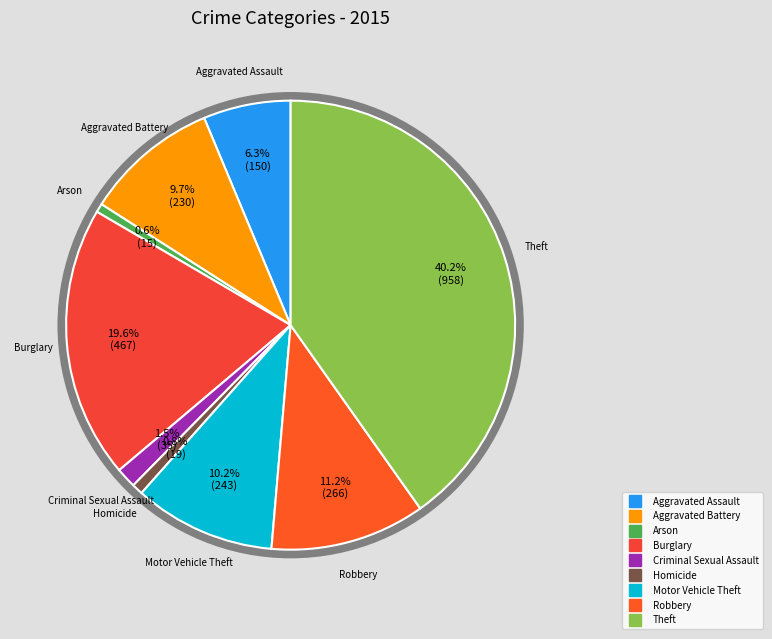

The Homicide slice represents 11% of the pie. True or false?

False